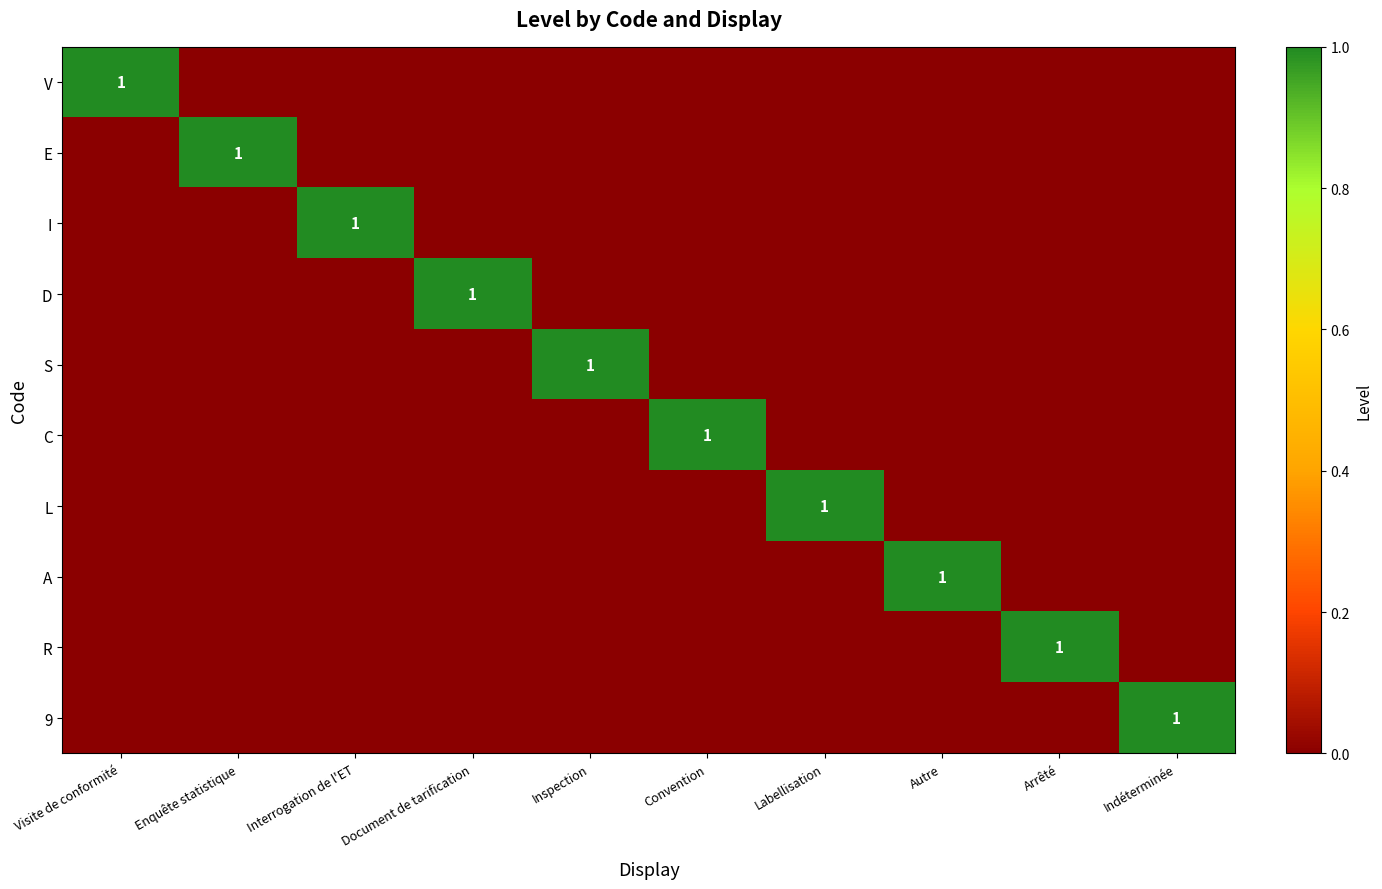

How many data points in L are above 0?

1